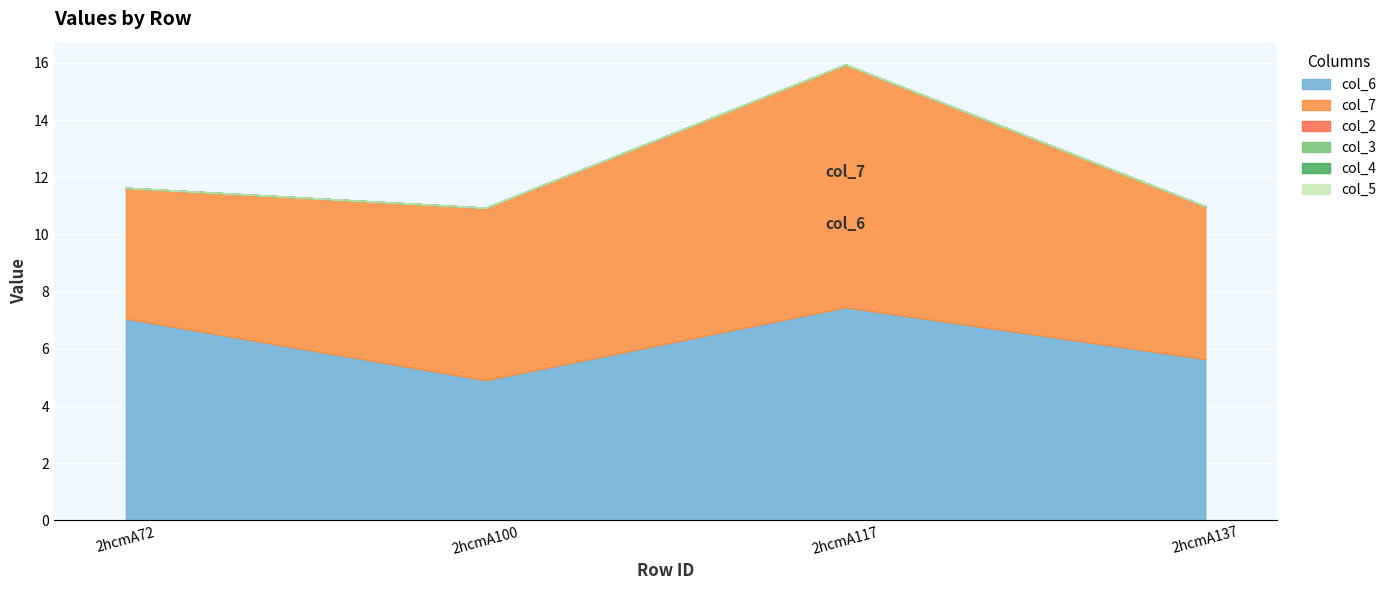

Which label corresponds to the smallest value in the chart?

2hcmA72